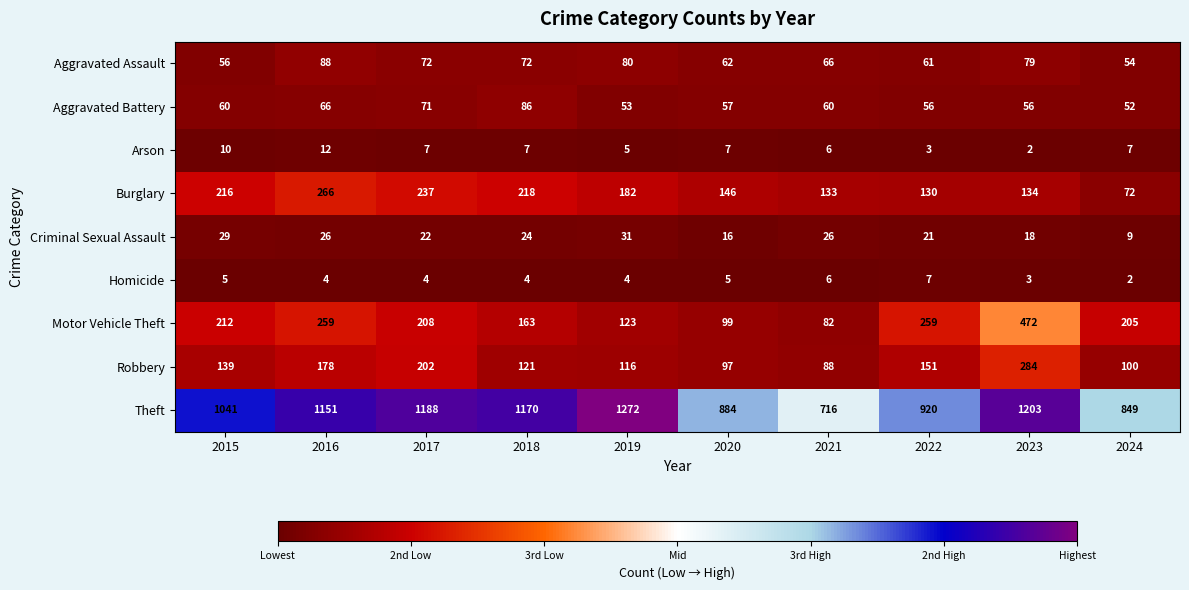

What is the spread (max minus min) of values at 2020?

879